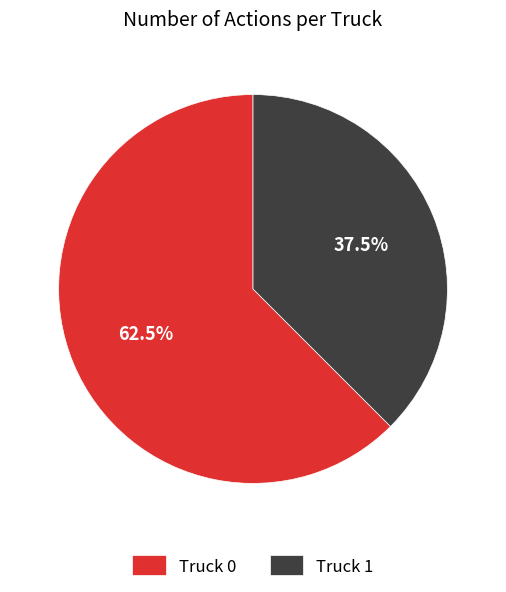

Which slice is the smallest?

Truck 1